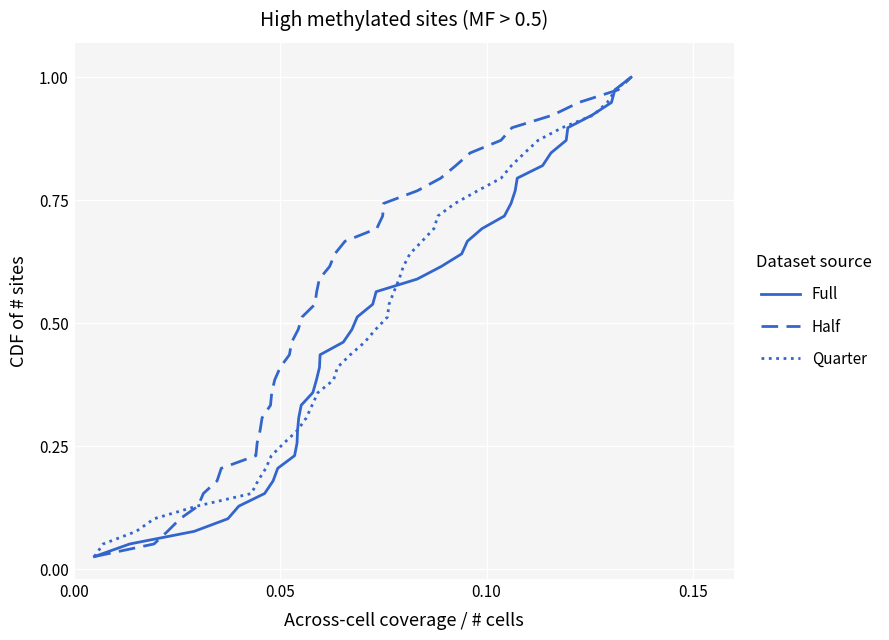

What is the average value of the Full series?

0.5